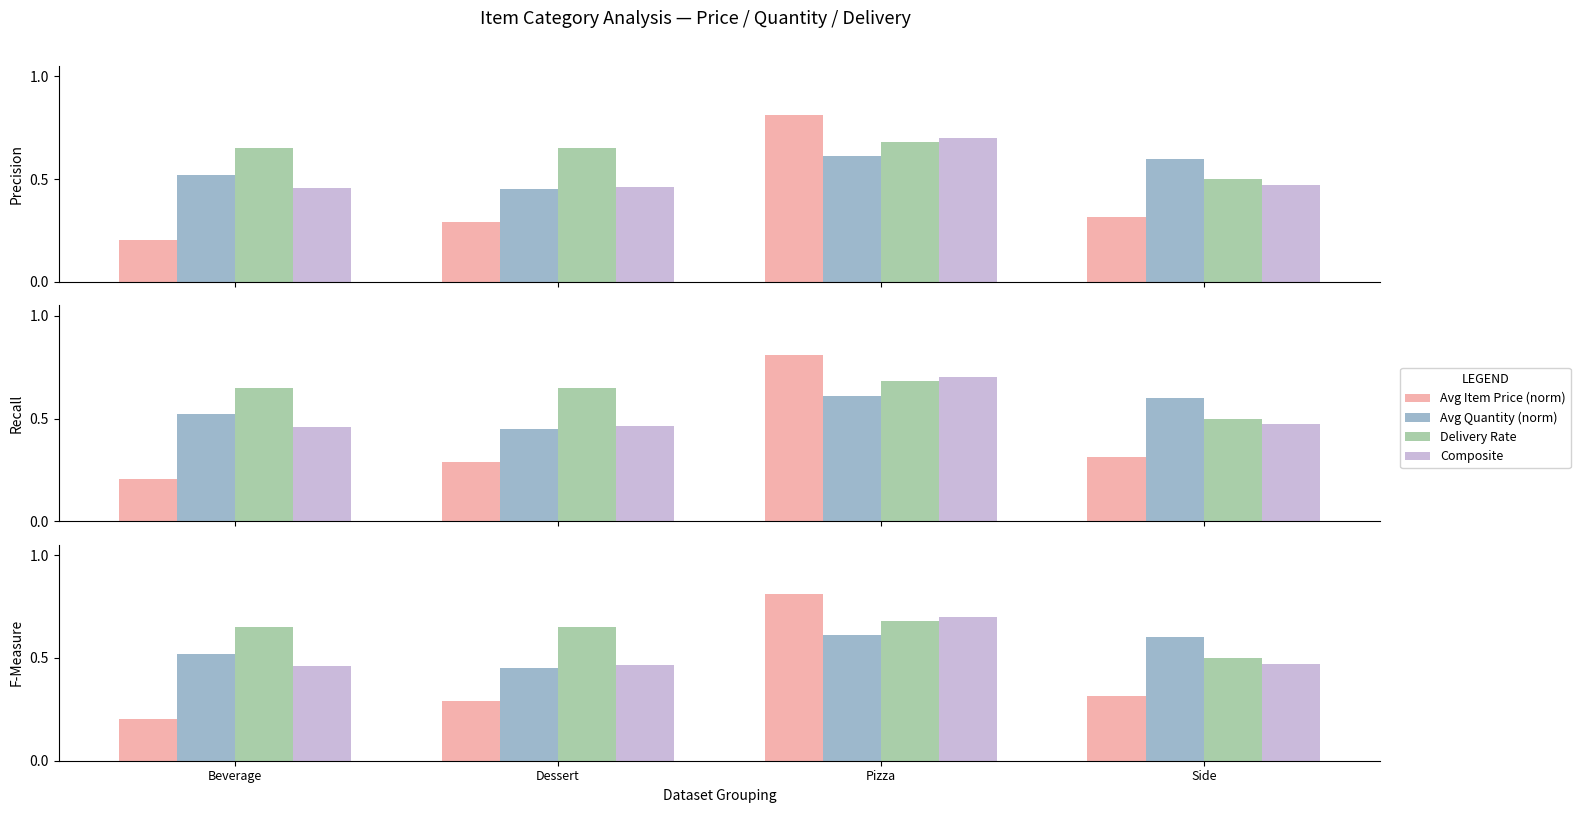

How many data points does each series have?

4